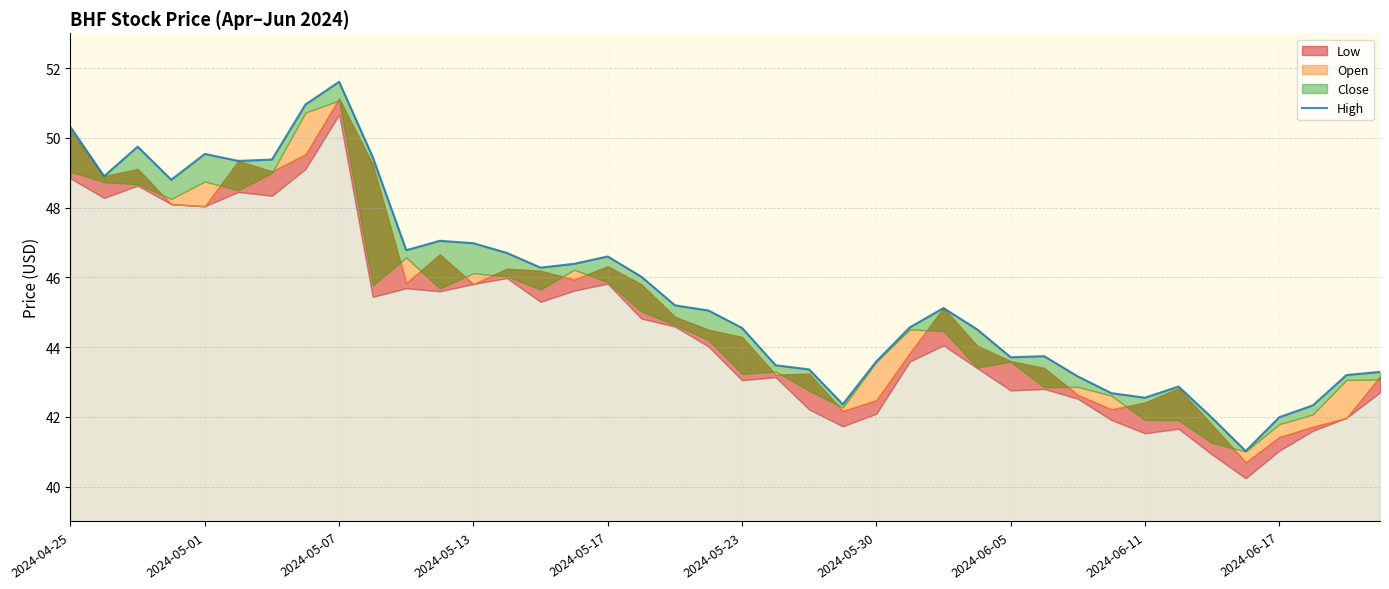

Reading left to right, transcribe all the data shown in this chart.

50.3	48.9	49.8	48.8	49.5	49.3	49.4	51.0	51.6	49.5	46.8	47.0	47.0	46.7	46.3	46.4	46.6	46.0	45.2	45.0	44.5	43.5	43.4	42.4	43.6	44.6	45.1	44.5	43.7	43.7	43.2	42.7	42.5	42.9	42.0	41.0	42.0	42.3	43.2	43.3